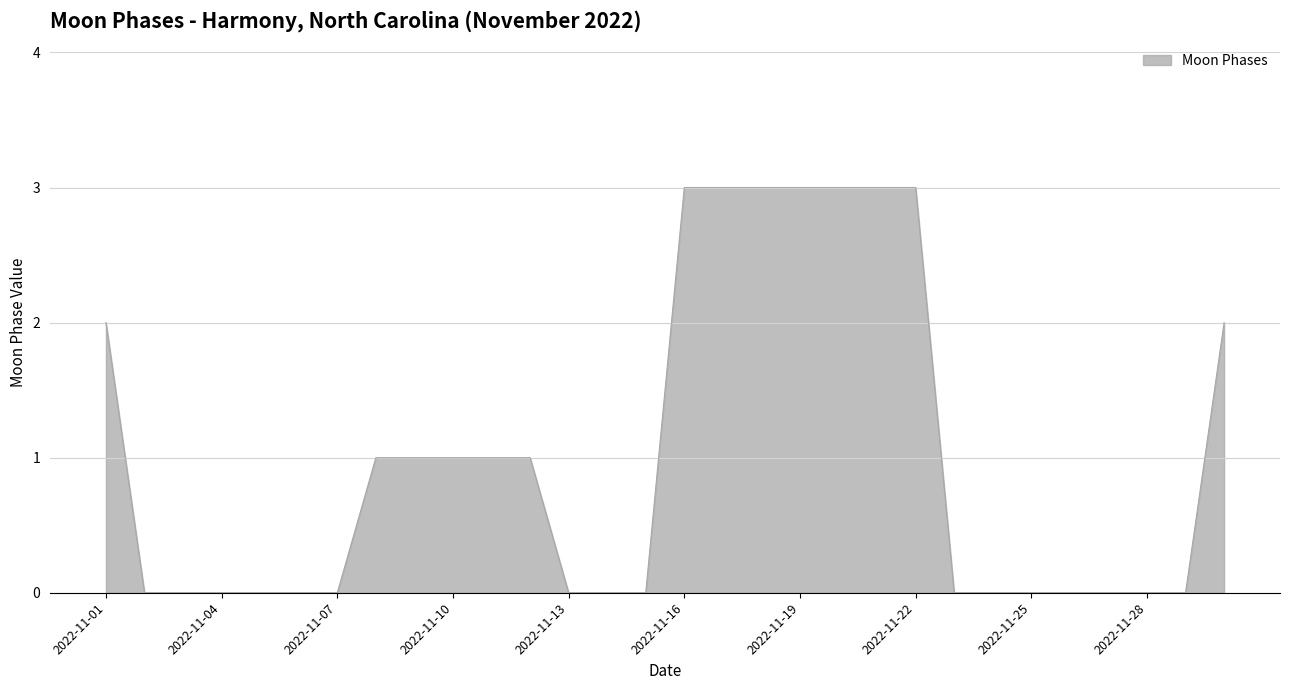

What is the greatest value displayed?

3